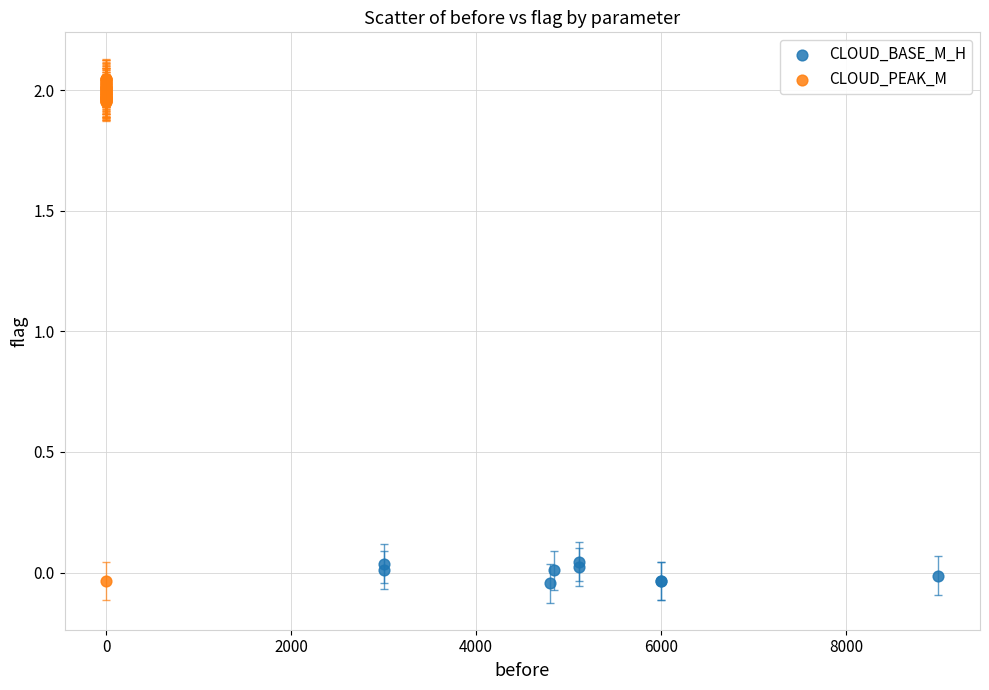

Which series reaches the maximum Y coordinate?

CLOUD_PEAK_M